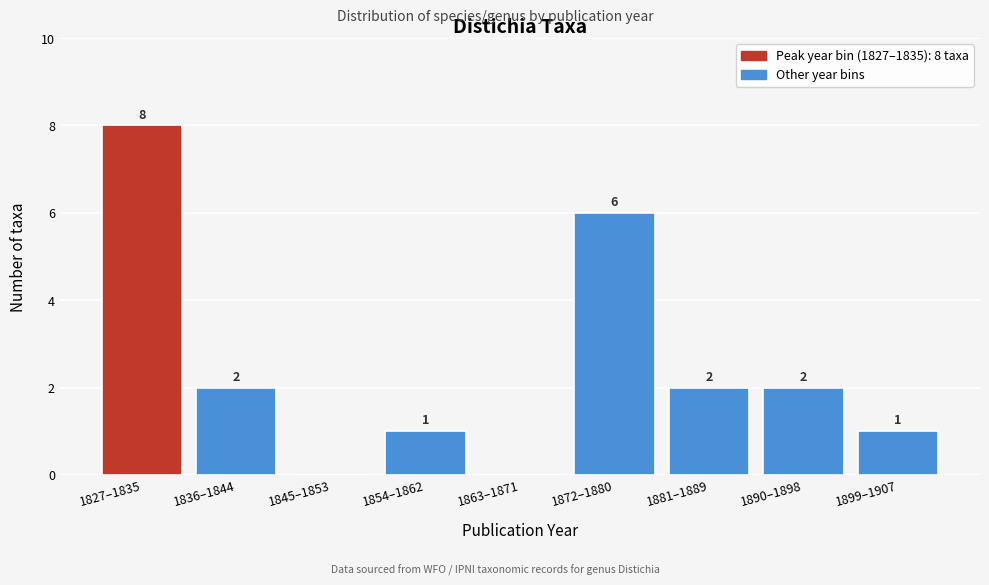

Reading right to left, extract all data points from this chart.

1899–1907=1	1890–1898=2	1881–1889=2	1872–1880=6	1863–1871=0	1854–1862=1	1845–1853=0	1836–1844=2	1827–1835=8